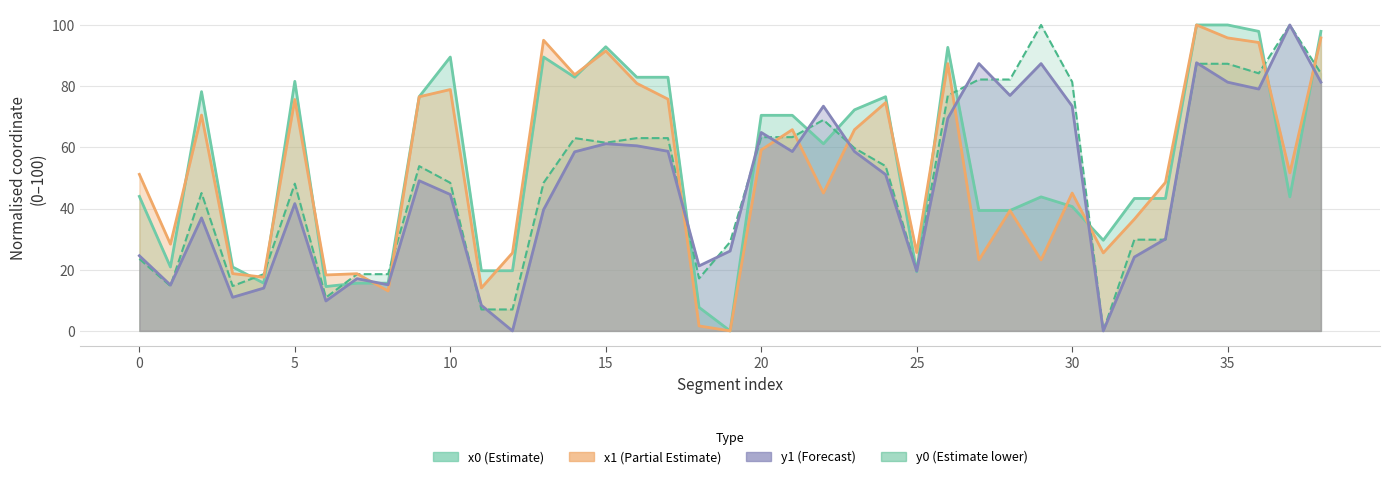

Which category has the lowest value across all series?

19